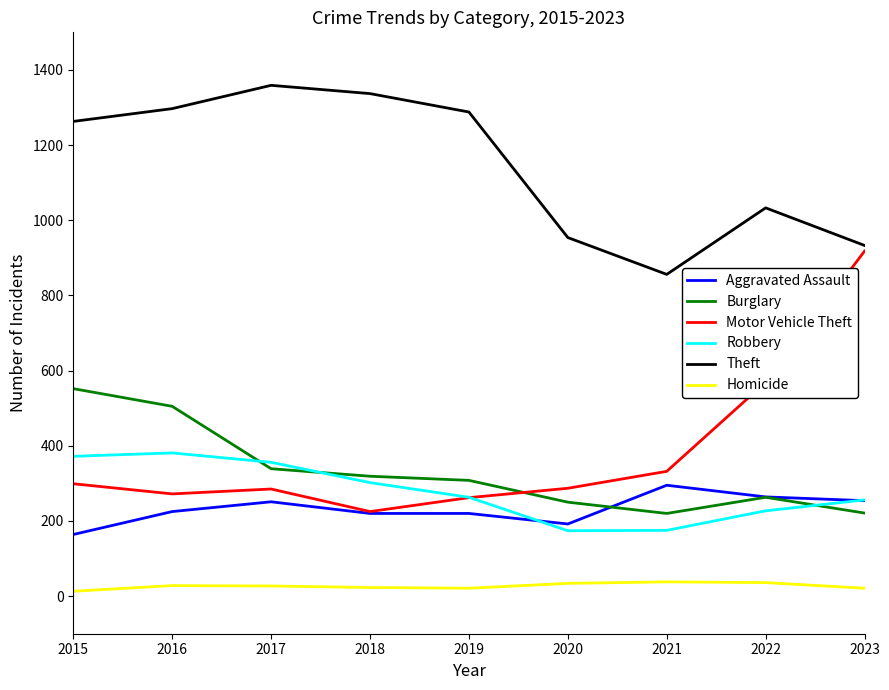

At how many categories does at least one series exceed 484?

9